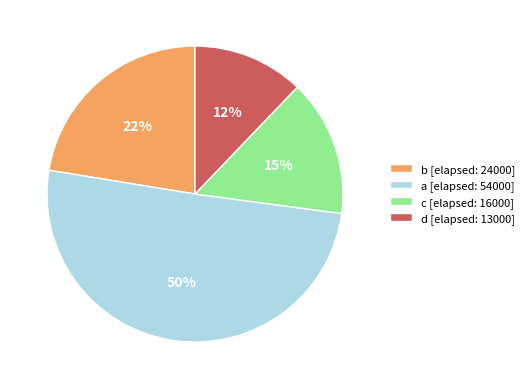

Count the number of slices in the pie.

4